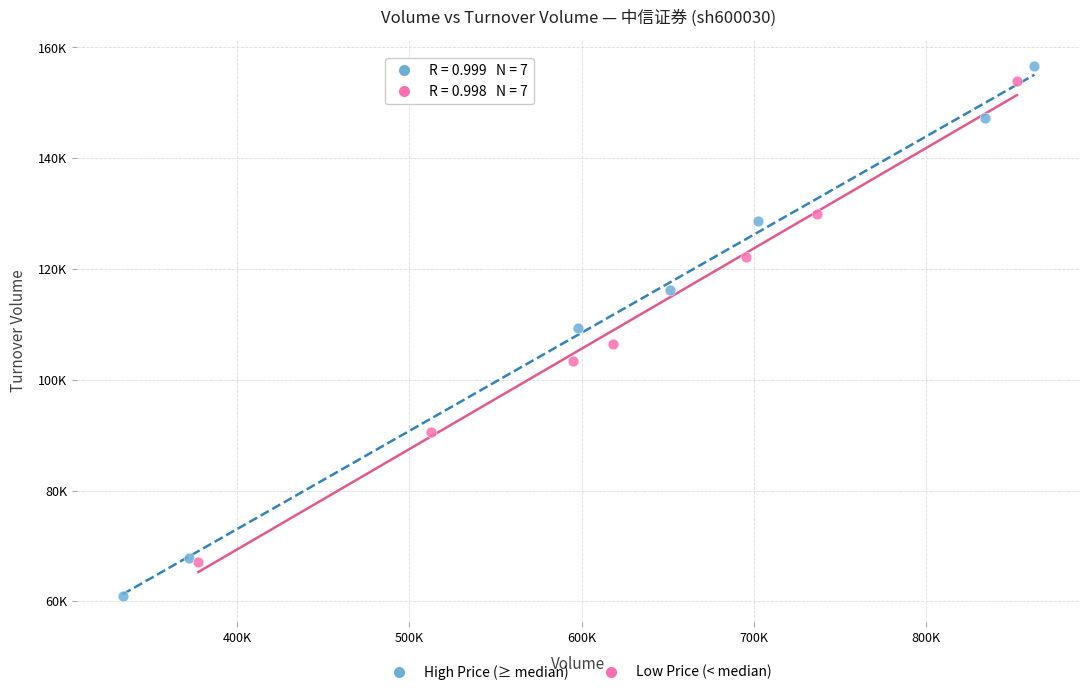

Which series has the largest Y range (max minus min)?

High Price (≥ median)